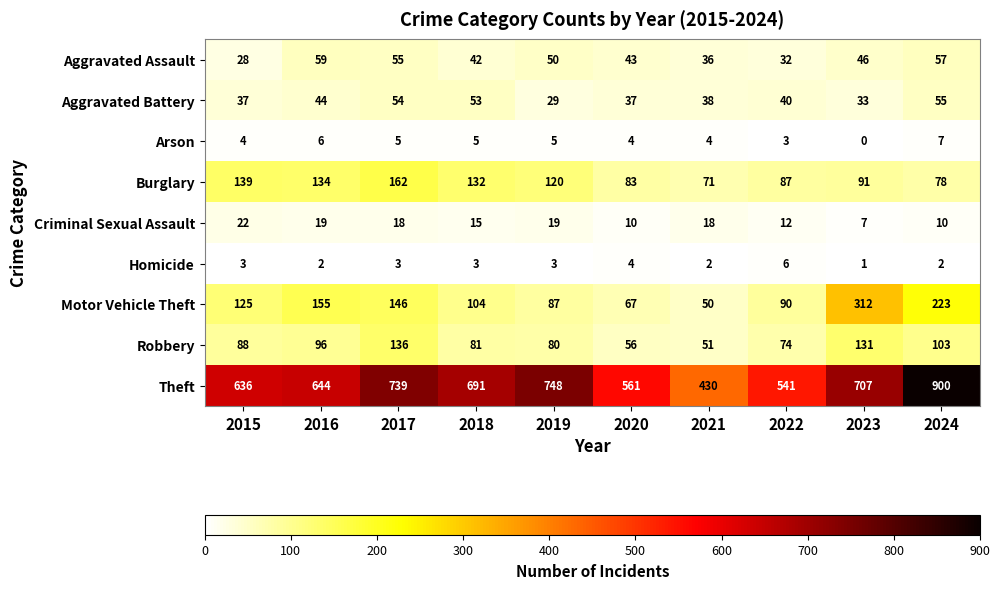

Between 2015 and 2017, which series saw the biggest shift?

Theft